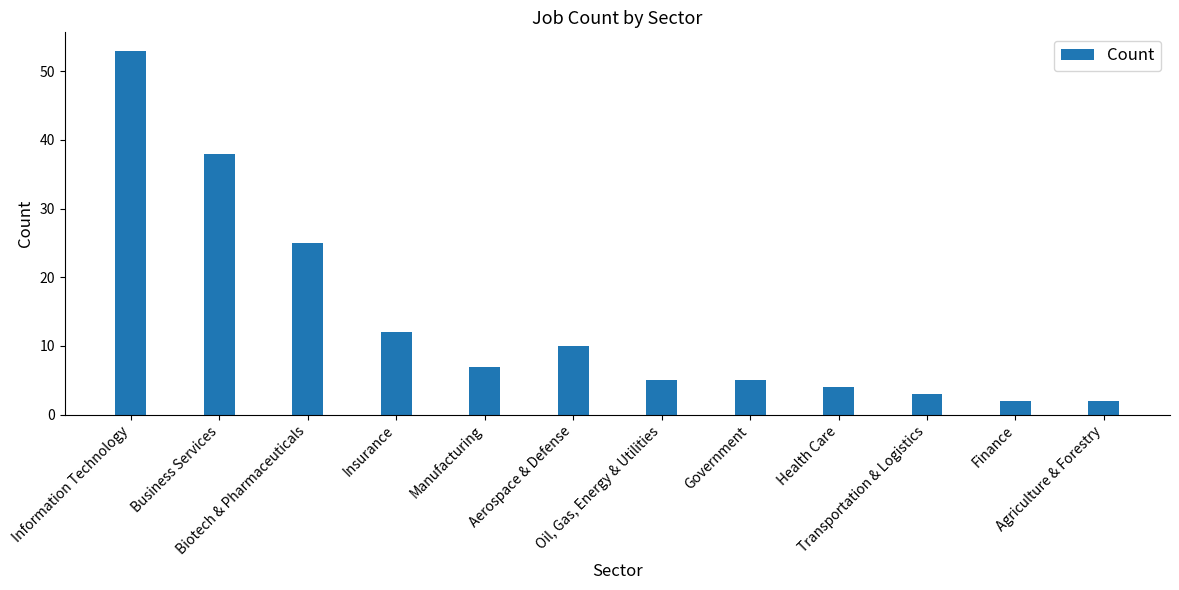

What position from the left is Oil, Gas, Energy & Utilities?

7